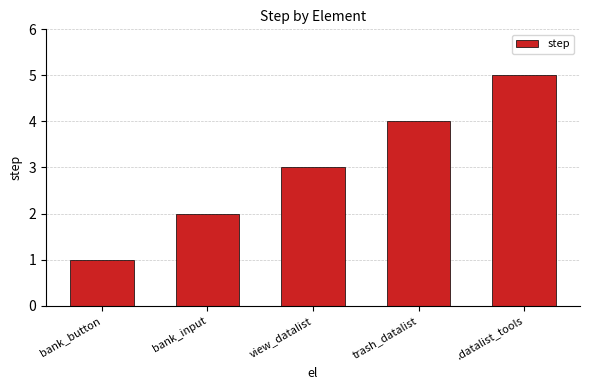

Reading left to right, extract all data points from this chart.

1	2	3	4	5